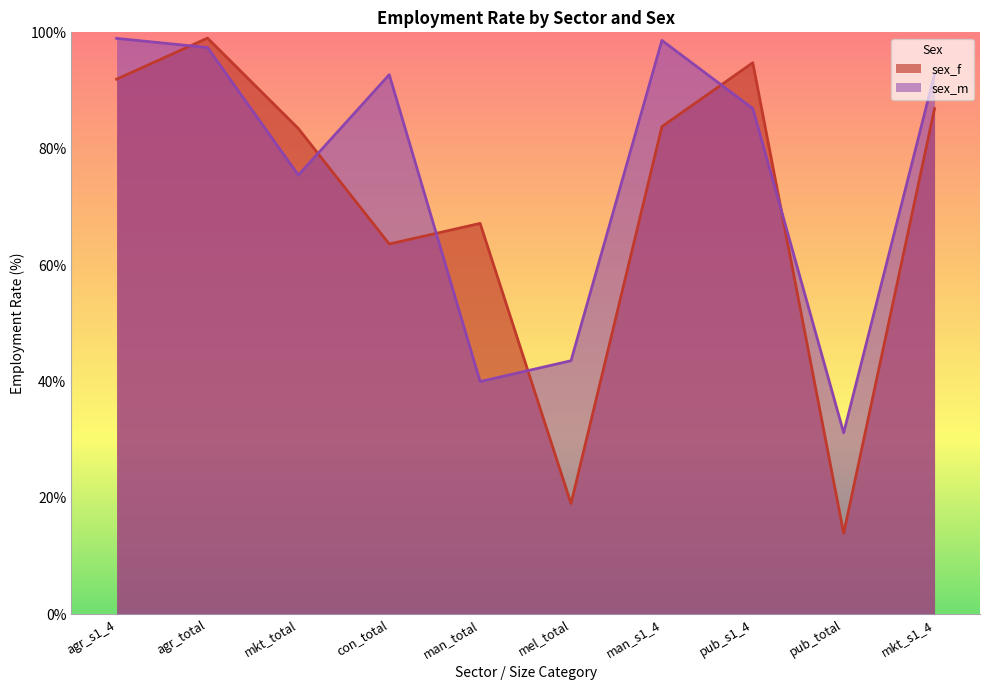

Is it true that sex_f equals 34.8 at man_s1_4?

False